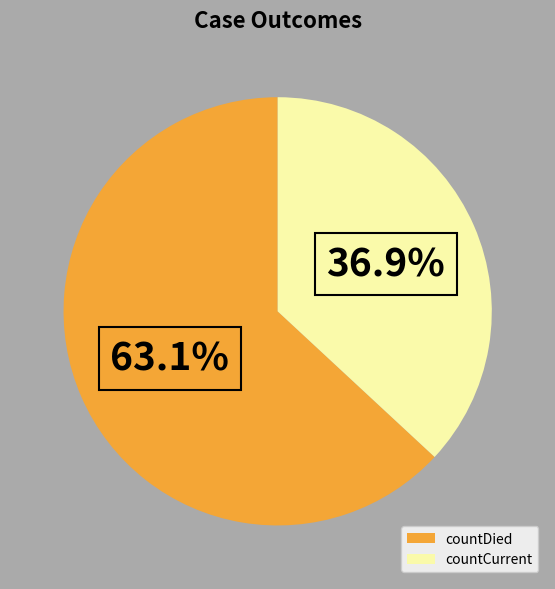

To the nearest percent, what portion does countDied represent?

63%